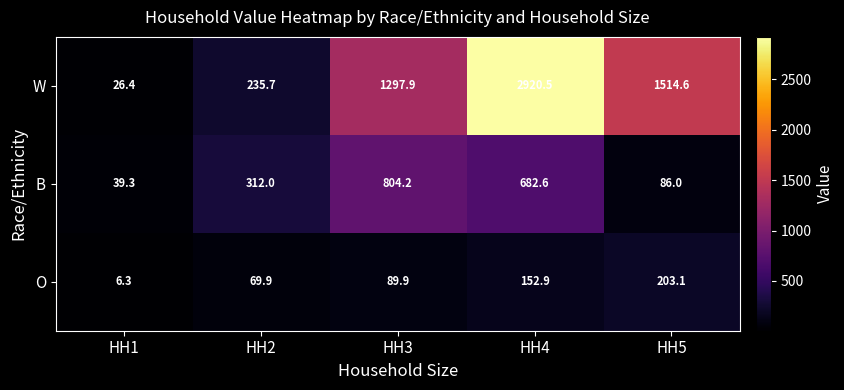

Reading left to right, extract all data points from this chart.

W: 26.4	235.7	1297.9	2920.5	1514.6
B: 39.3	312.0	804.2	682.6	86.0
O: 6.3	69.9	89.9	152.9	203.1